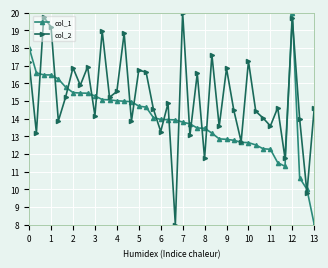

Rank the series by their average value, from lowest to highest.

col_1, col_2